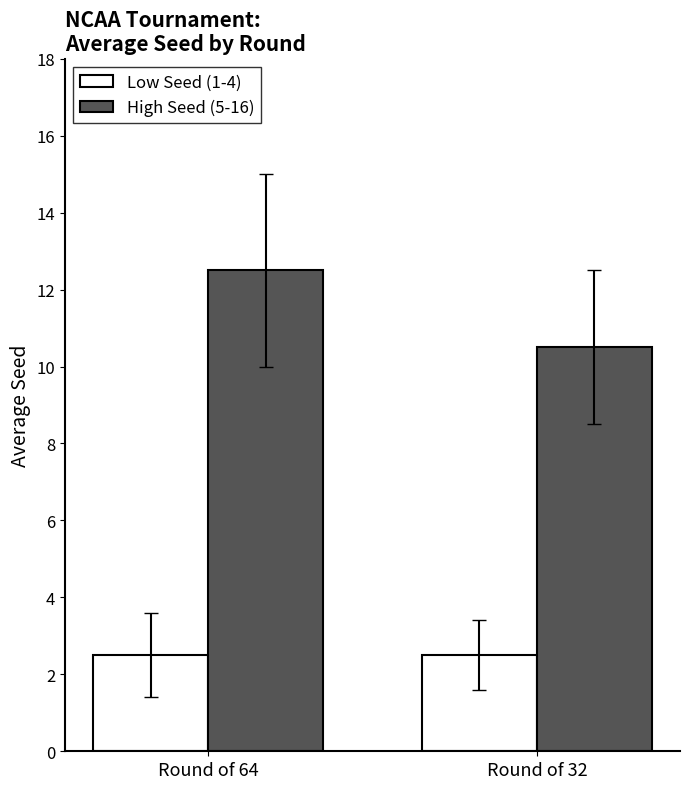

Reading left to right, what are all the values shown in this chart?

Low Seed (1-4): Round of 64=2.5	Round of 32=2.5
High Seed (5-16): Round of 64=12.5	Round of 32=10.5